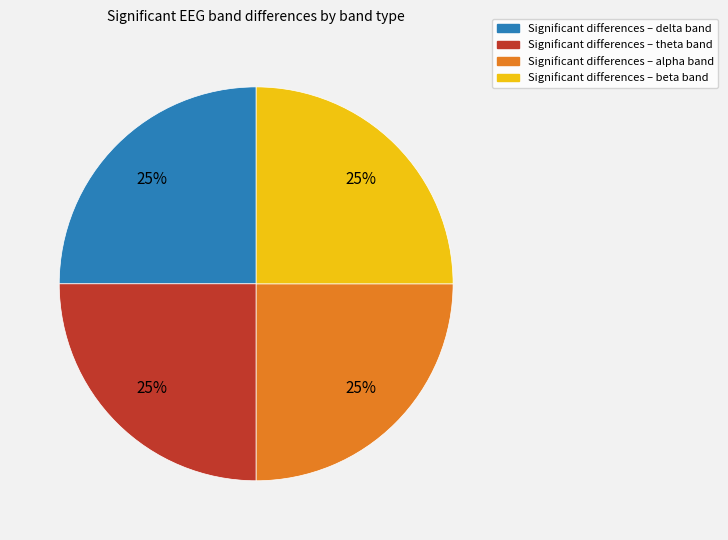

To the nearest percent, what is the average slice percentage?

25%